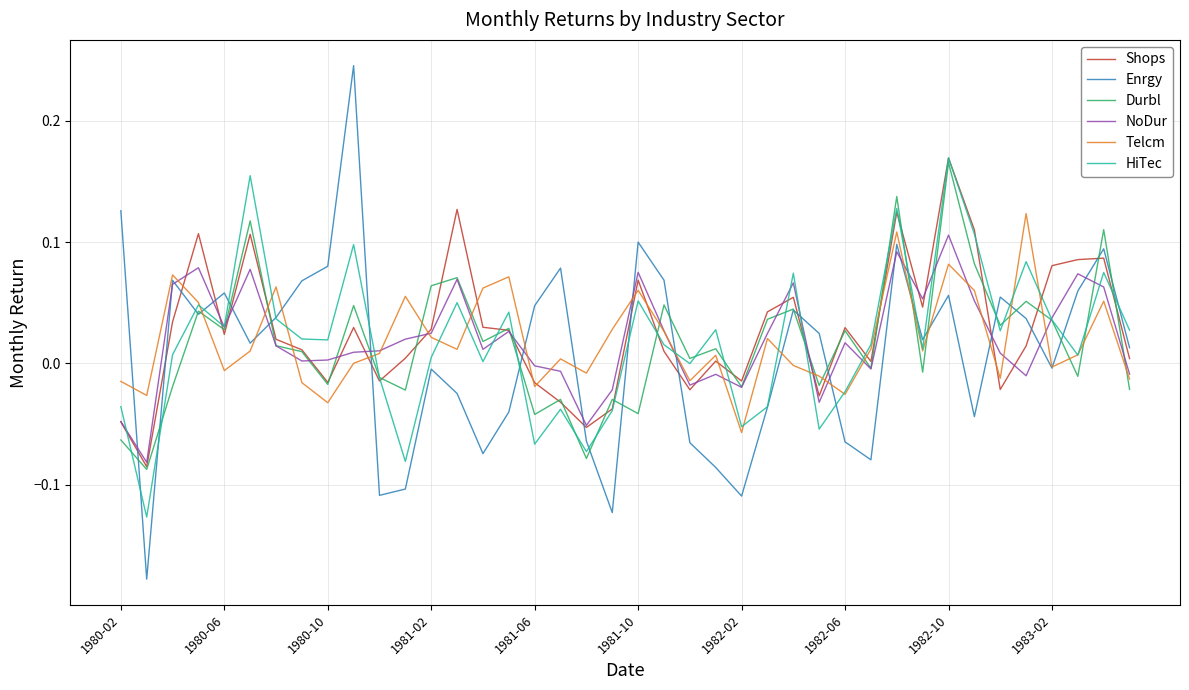

Is this an area chart (filled region under the line)?

No